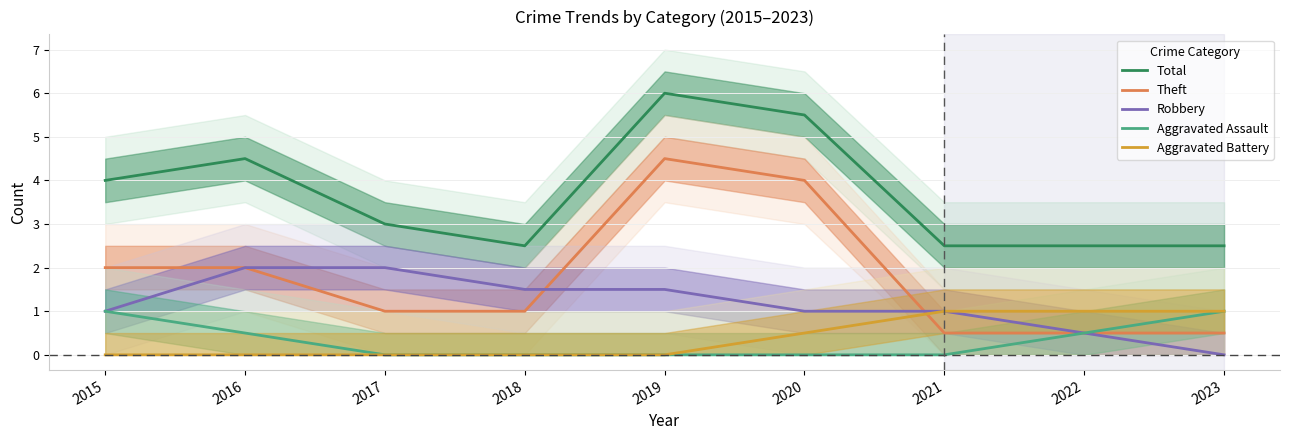

True or false: Aggravated Battery and Theft intersect in this chart.

True